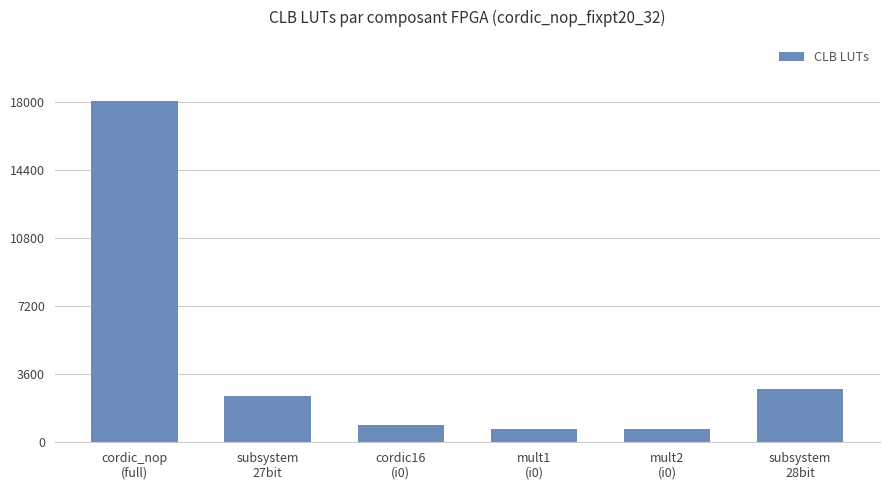

What is the sum of the values at mult2
(i0) and cordic16
(i0)?

1628